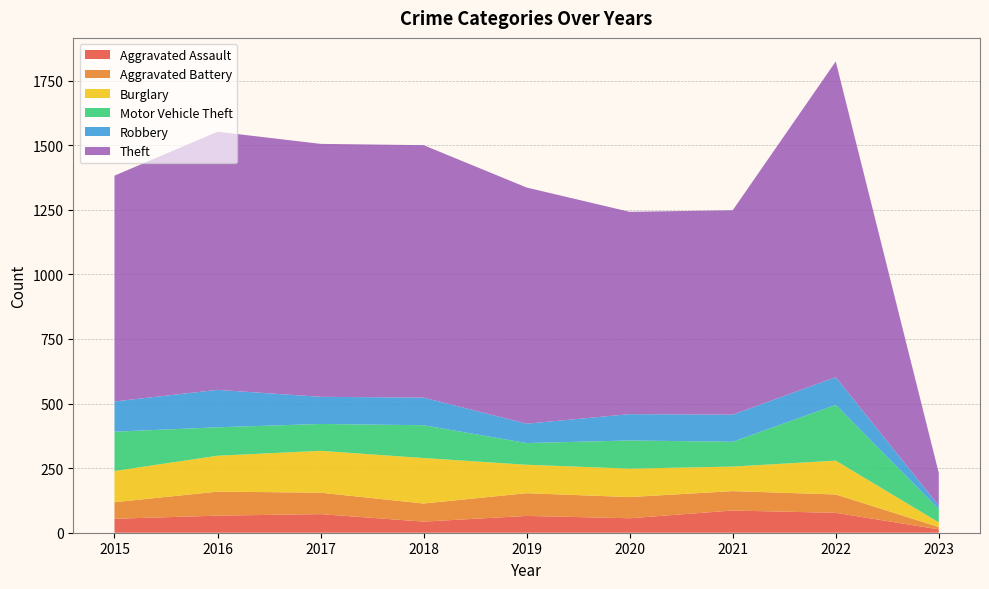

Reading left to right, list all the values displayed in this chart.

Aggravated Assault: 2015=54	2016=66	2017=72	2018=43	2019=65	2020=56	2021=86	2022=77	2023=13
Aggravated Battery: 2015=64	2016=93	2017=83	2018=70	2019=88	2020=82	2021=75	2022=71	2023=9
Burglary: 2015=121	2016=139	2017=162	2018=176	2019=110	2020=110	2021=95	2022=131	2023=18
Motor Vehicle Theft: 2015=152	2016=110	2017=104	2018=127	2019=84	2020=109	2021=96	2022=216	2023=51
Robbery: 2015=117	2016=145	2017=105	2018=107	2019=75	2020=102	2021=105	2022=107	2023=14
Theft: 2015=874	2016=999	2017=979	2018=977	2019=914	2020=783	2021=791	2022=1222	2023=126